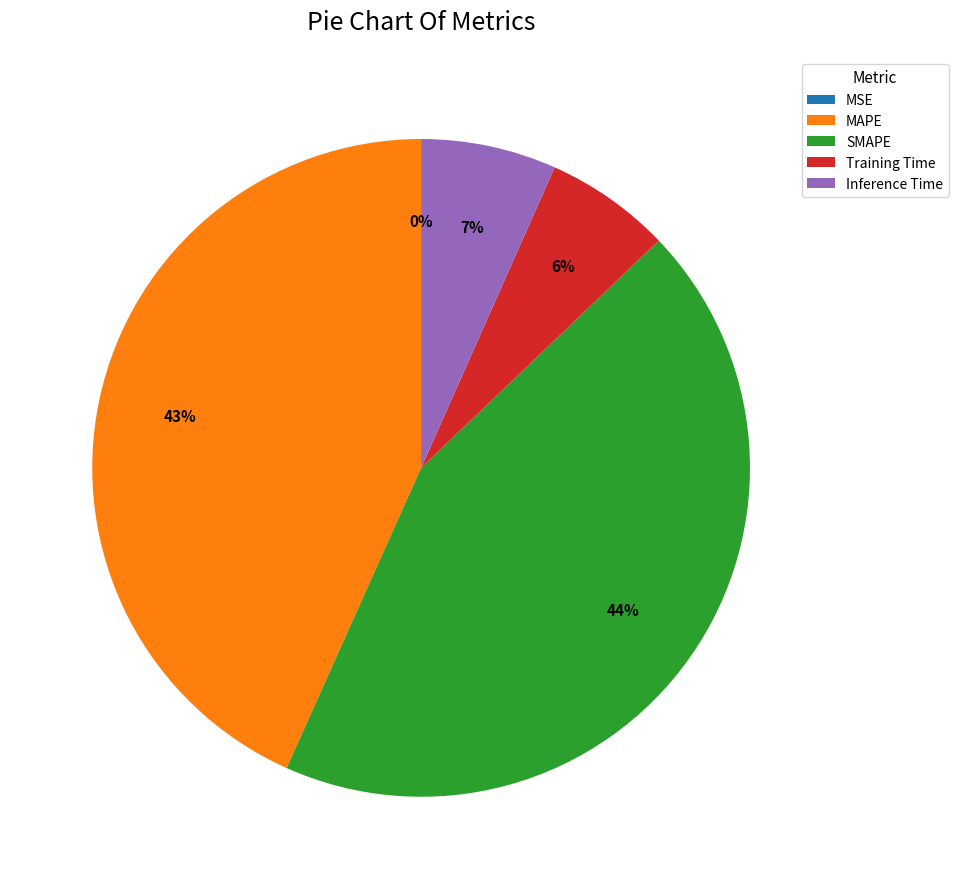

The SMAPE slice represents 44% of the pie. True or false?

True